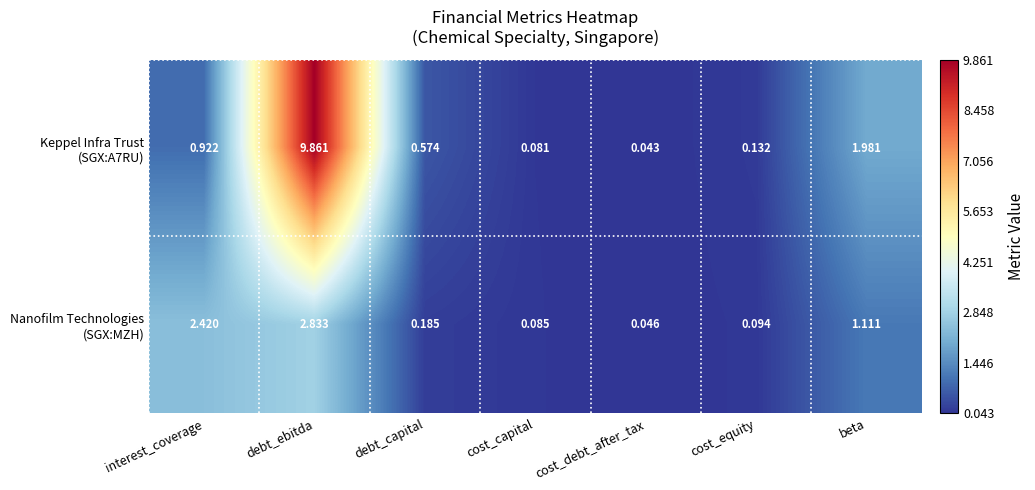

Which category has the highest value across all series?

debt_ebitda